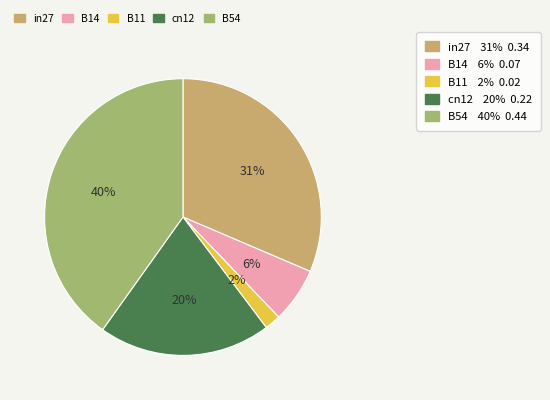

Is there any slice that represents more than half of the pie?

No